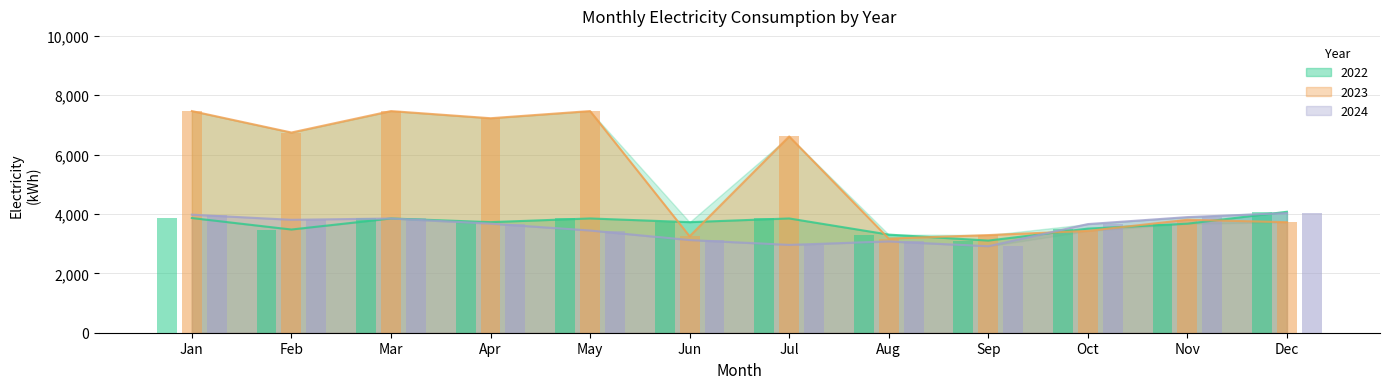

What is the value of the 2023 bars bar at the 1st from the left?

7467.2